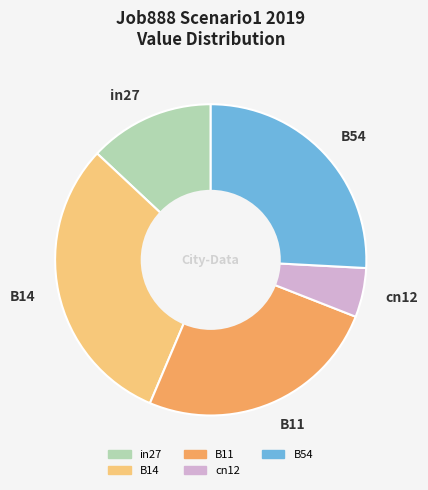

Is it true that B14 is 31% of the pie?

True